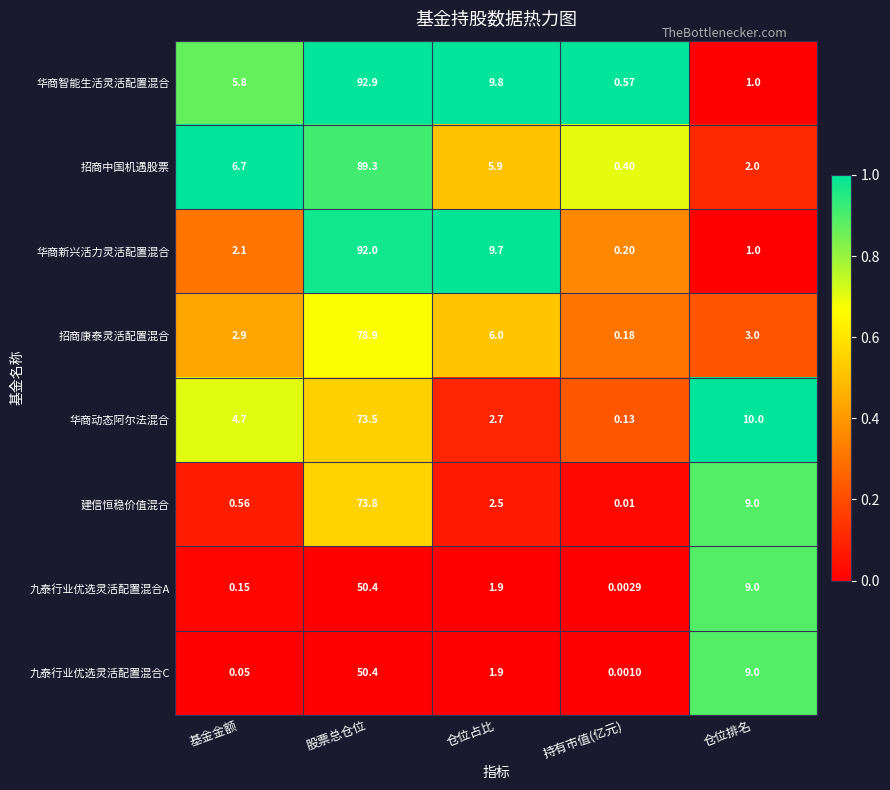

At which category does the chart reach its minimum across all series?

持有市值(亿元)